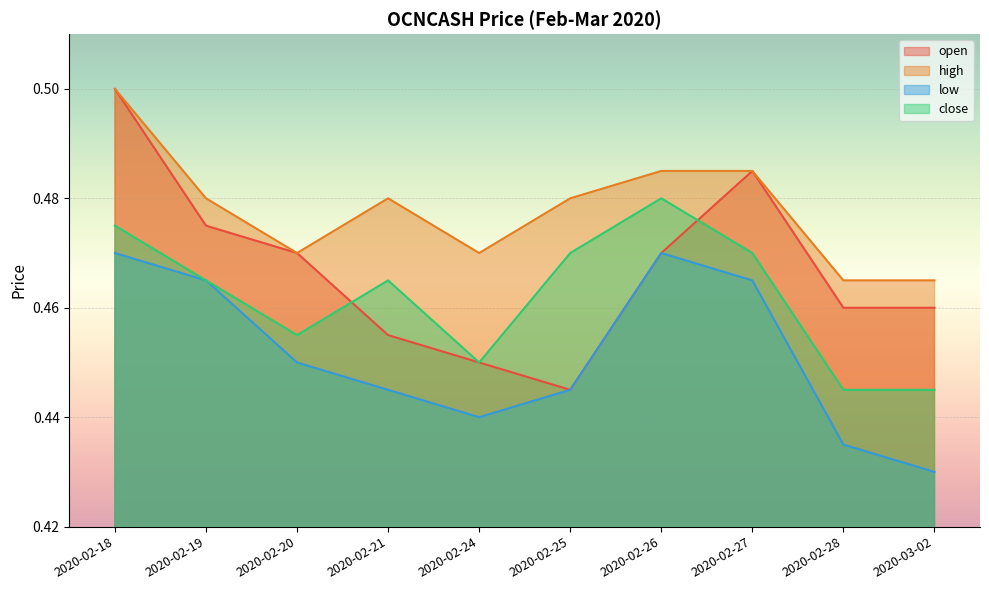

The value of high at 2020-02-26 is 0.3. True or false?

False